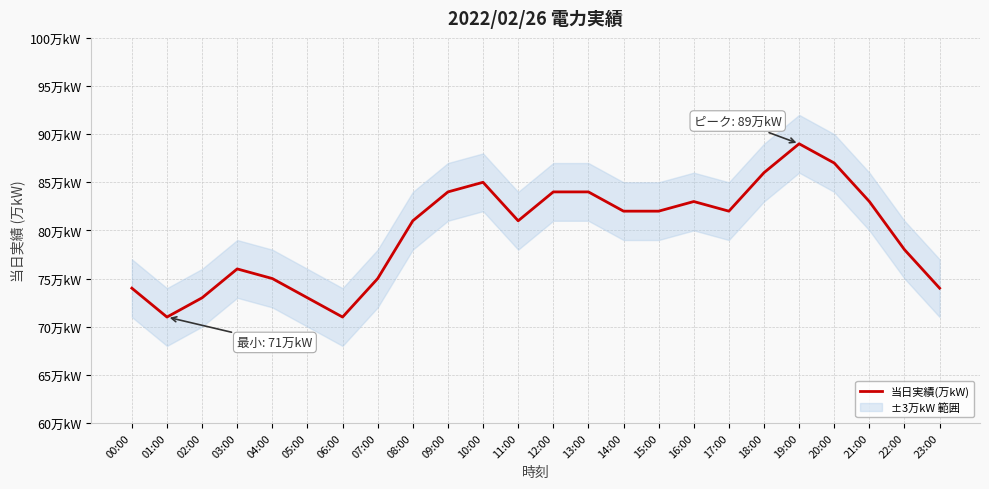

Reading right to left, transcribe all the data shown in this chart.

74	78	83	87	89	86	82	83	82	82	84	84	81	85	84	81	75	71	73	75	76	73	71	74